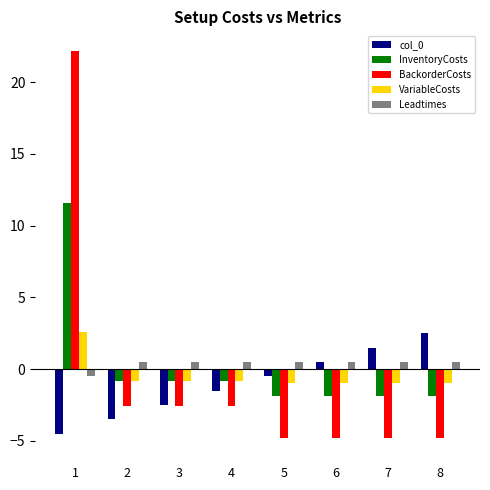

What is the average value of the Leadtimes series?

0.4